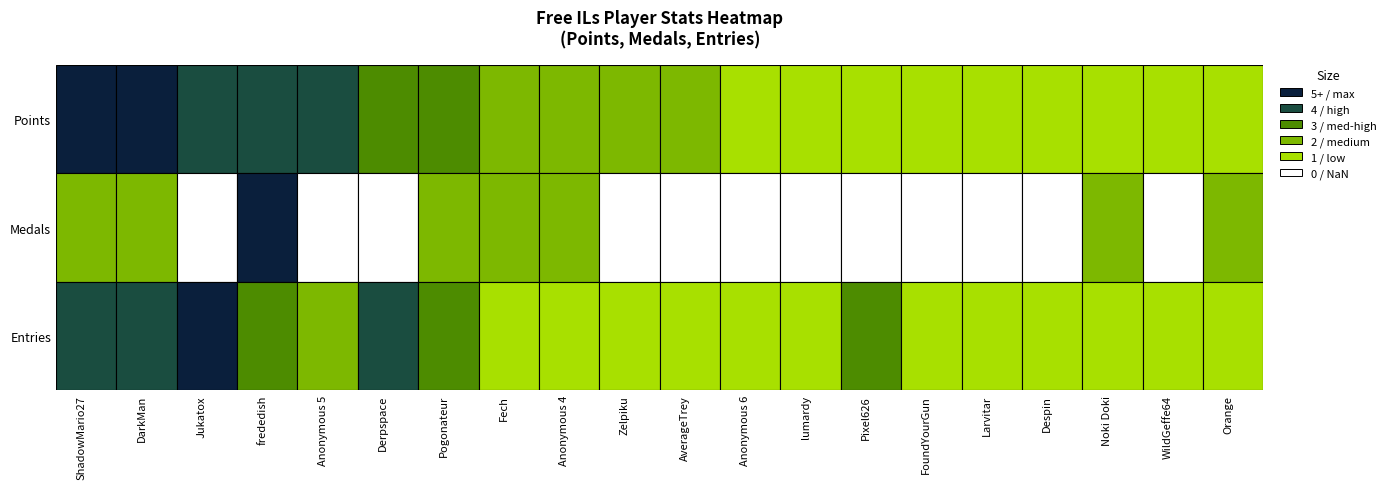

Rank the series at 15 from lowest to highest value.

Medals, Entries, Points